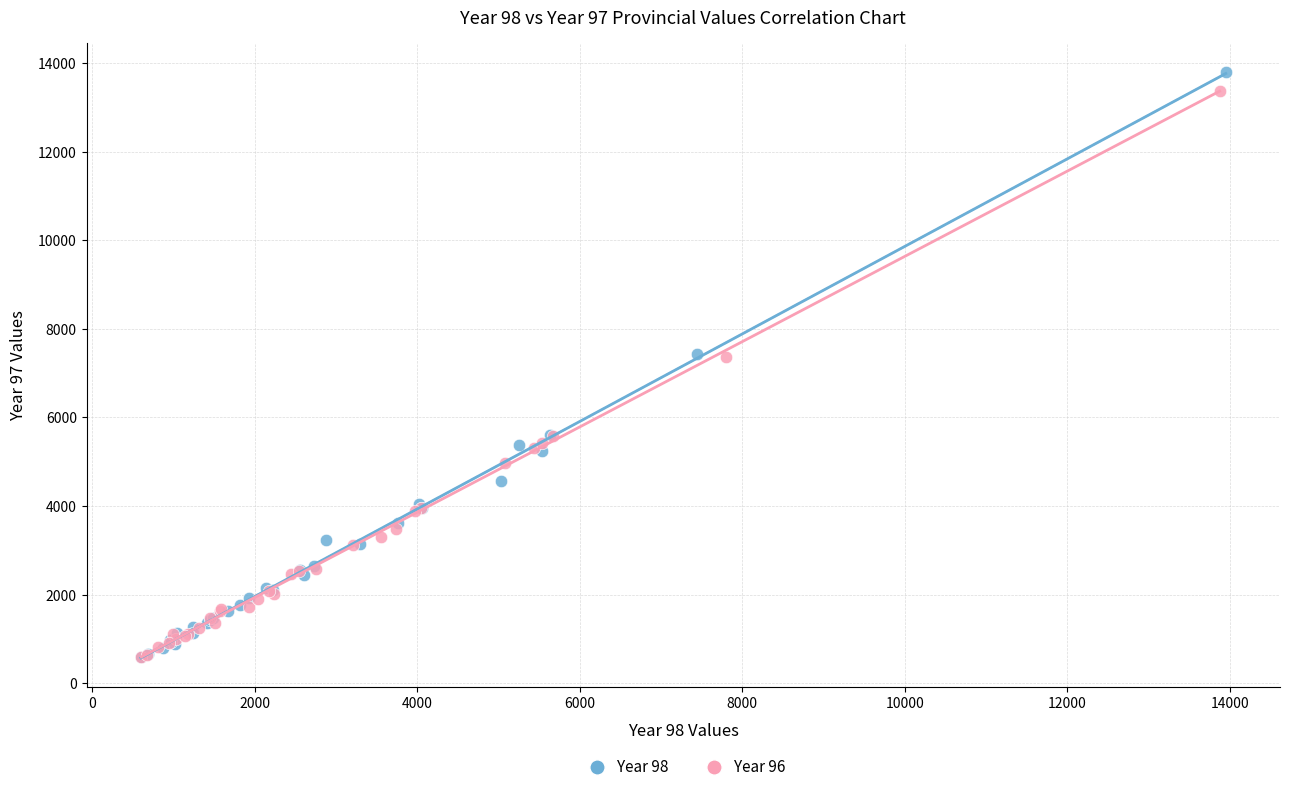

Which series has the widest spread of Y values?

Year 98